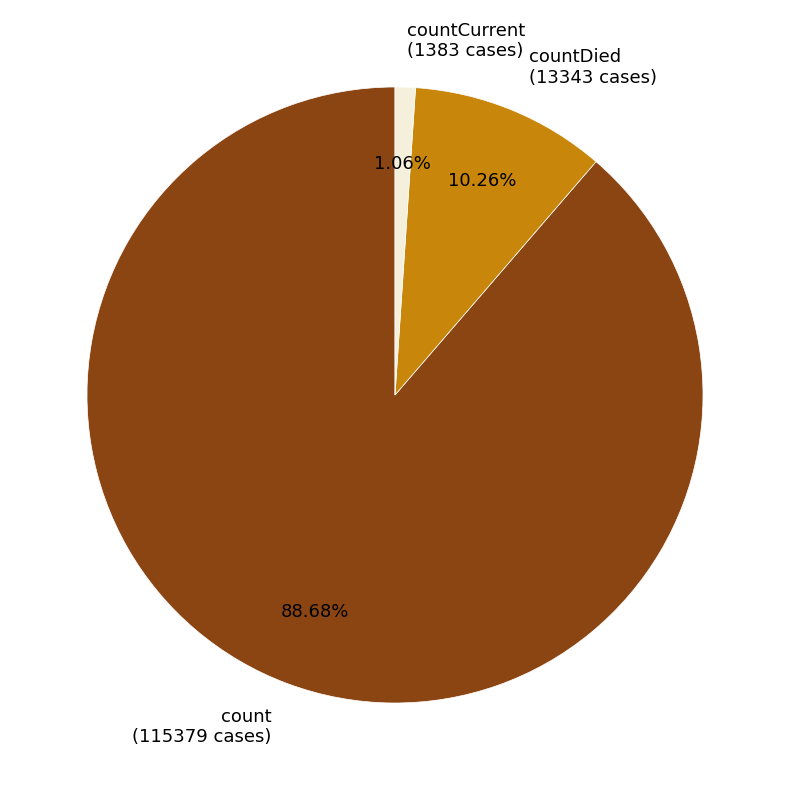

Rank the categories by value from highest to lowest.

count (115379 cases), countDied (13343 cases), countCurrent (1383 cases)